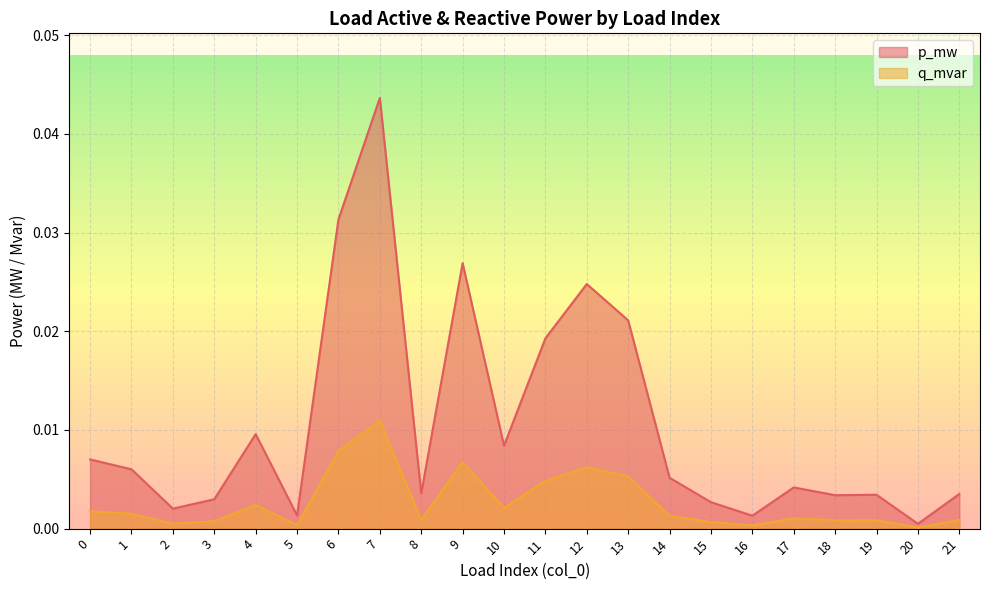

Count the number of data series in this chart.

2